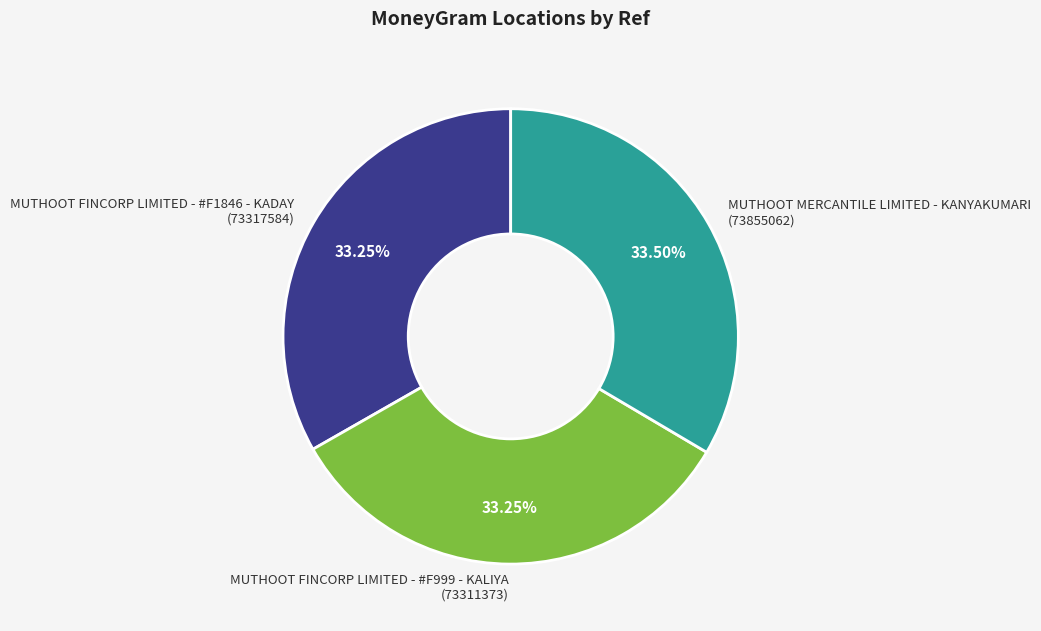

Approximately how many times larger is the value at MUTHOOT MERCANTILE LIMITED - KANYAKUMARI (73855062) compared to MUTHOOT FINCORP LIMITED - #F1846 - KADAY (73317584)?

1.0